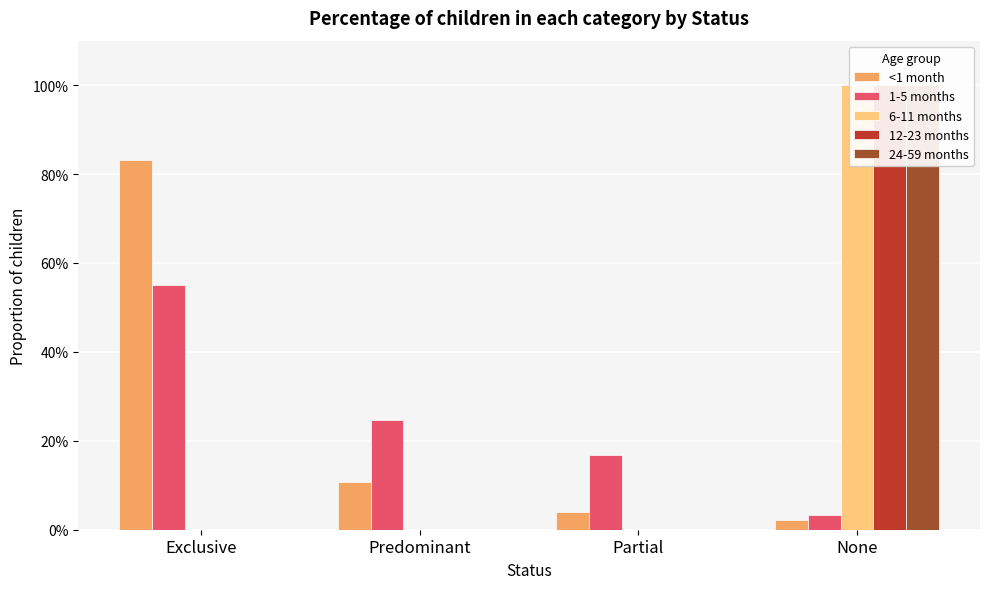

What is the sum of all 12-23 months values?

1.0